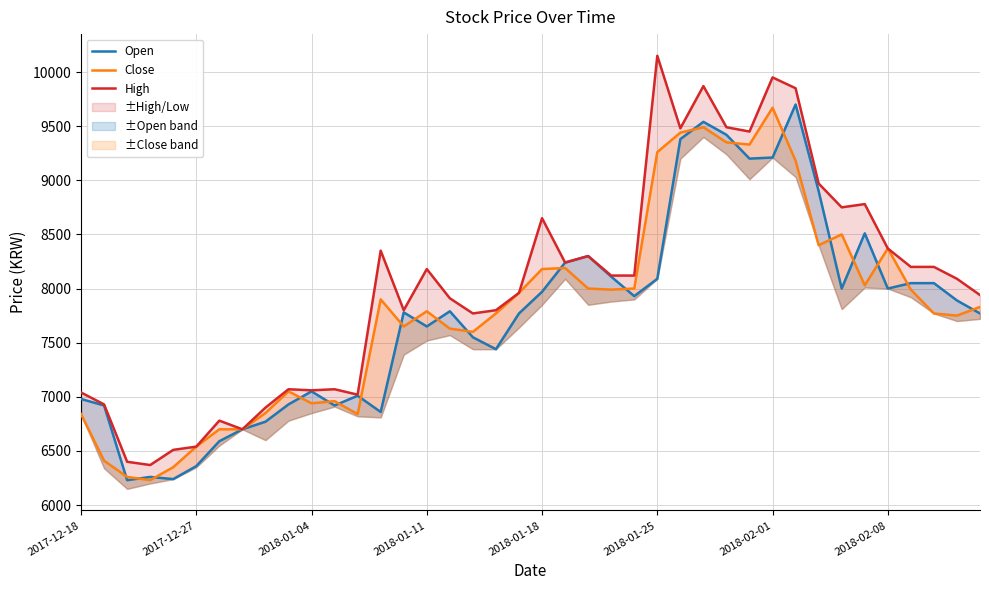

How many intersections are there between Open and Close?

21